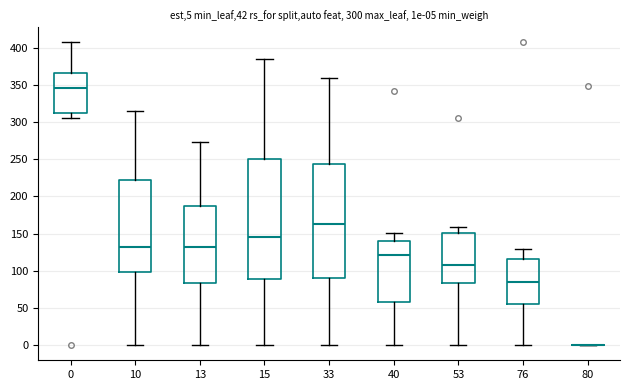

Which box is the tallest, from its lower edge to its upper edge?

15